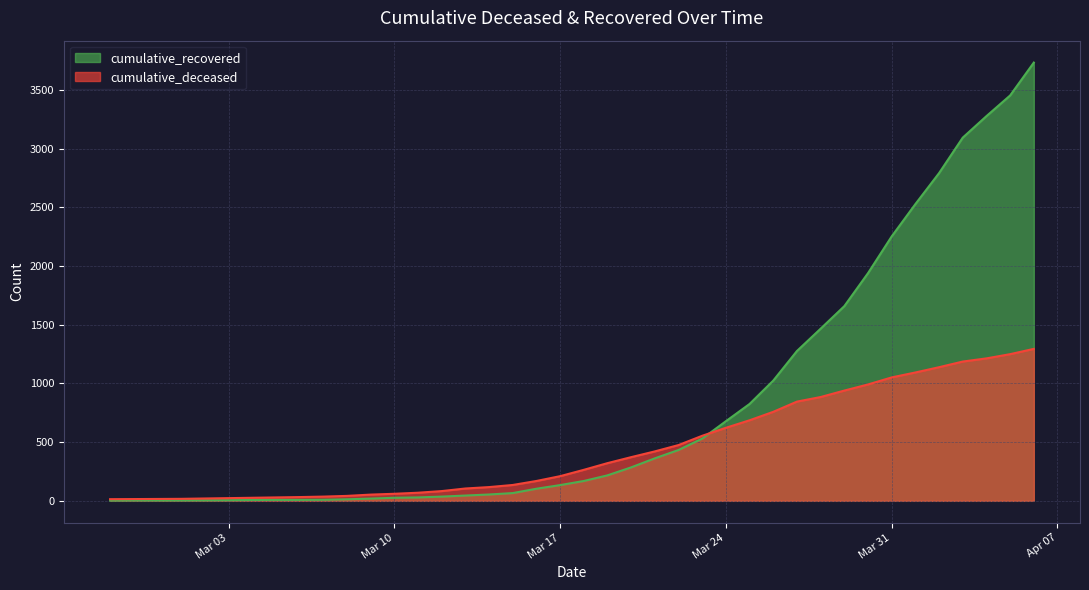

Which category has the lowest value in the cumulative_deceased series?

2020-02-27